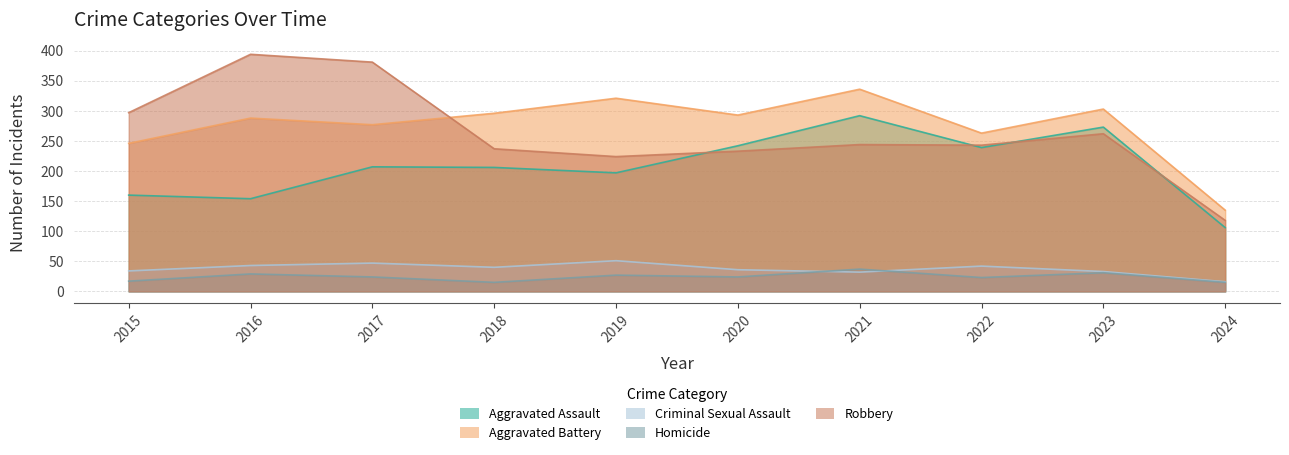

Which category has the highest value in the Aggravated Battery series?

2021